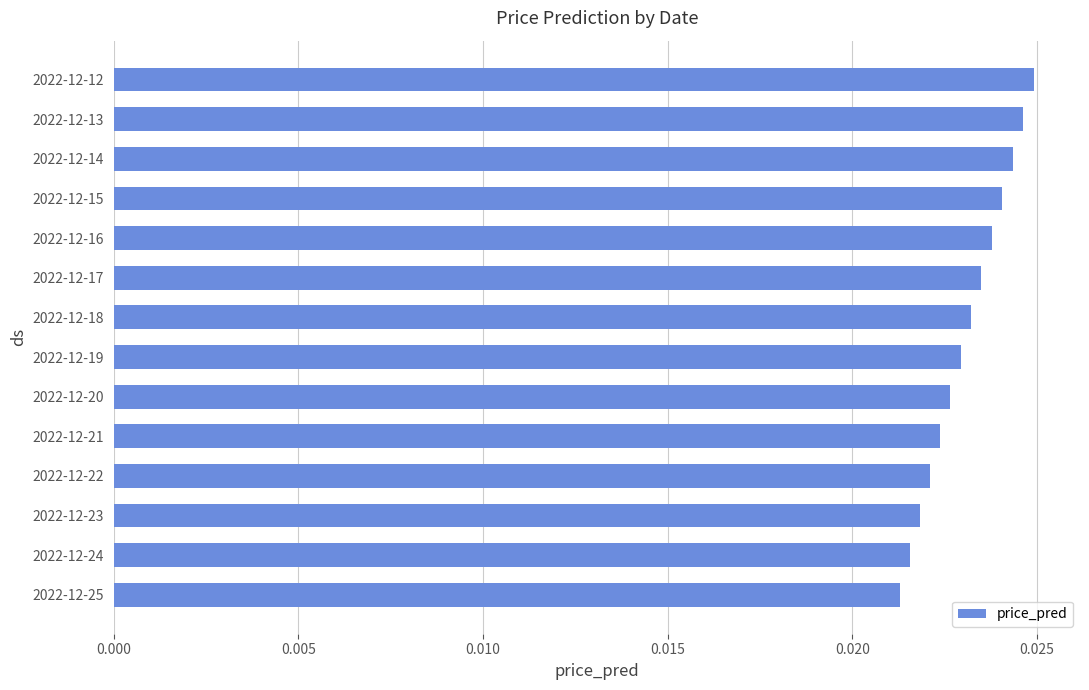

Which label corresponds to the smallest value in the chart?

2022-12-25